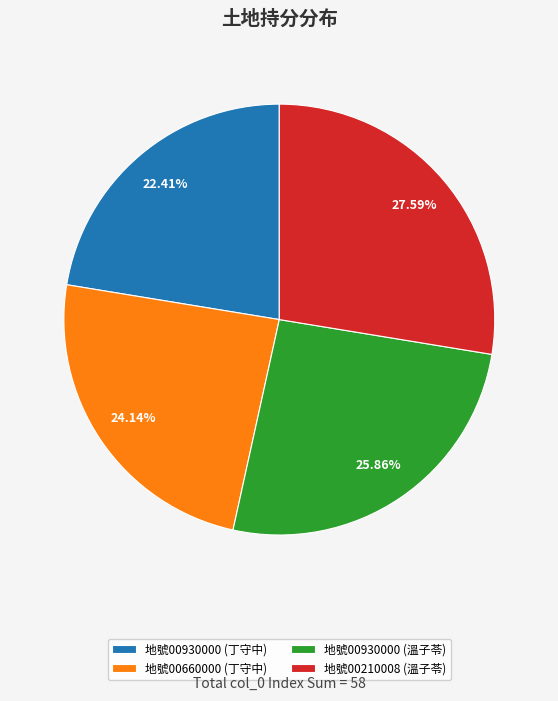

Between 地號00660000 (丁守中) and 地號00210008 (溫子苓), which is larger?

地號00210008 (溫子苓)